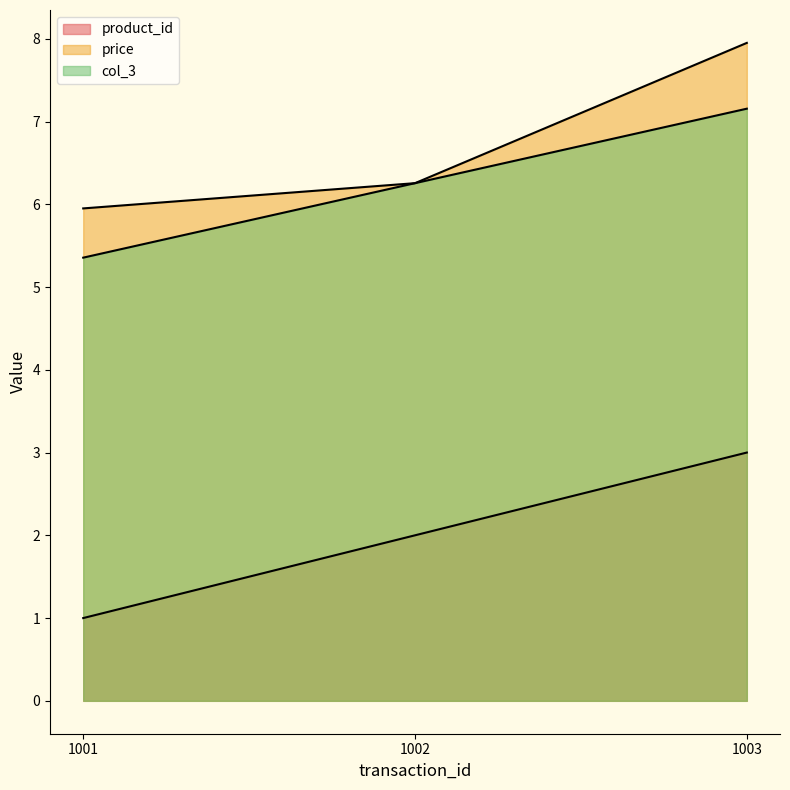

What is the highest value of the price series?

8.0